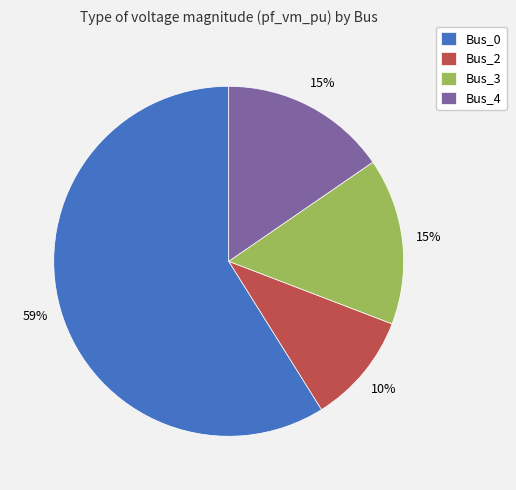

To the nearest percent, what is the average slice percentage?

25%